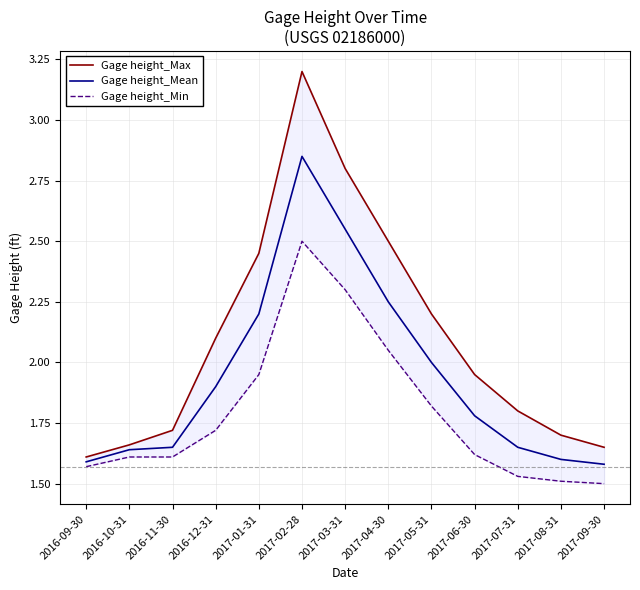

What are all the series names shown in the legend?

Gage height_Max, Gage height_Mean, Gage height_Min